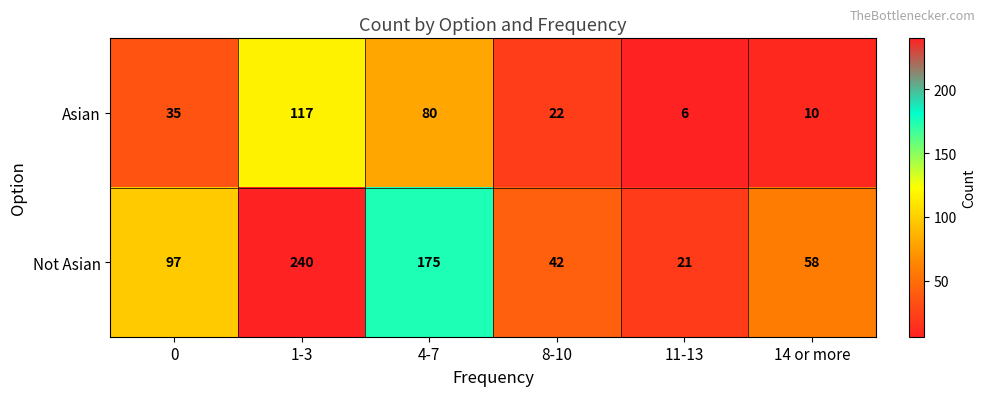

What is the smallest value displayed?

6